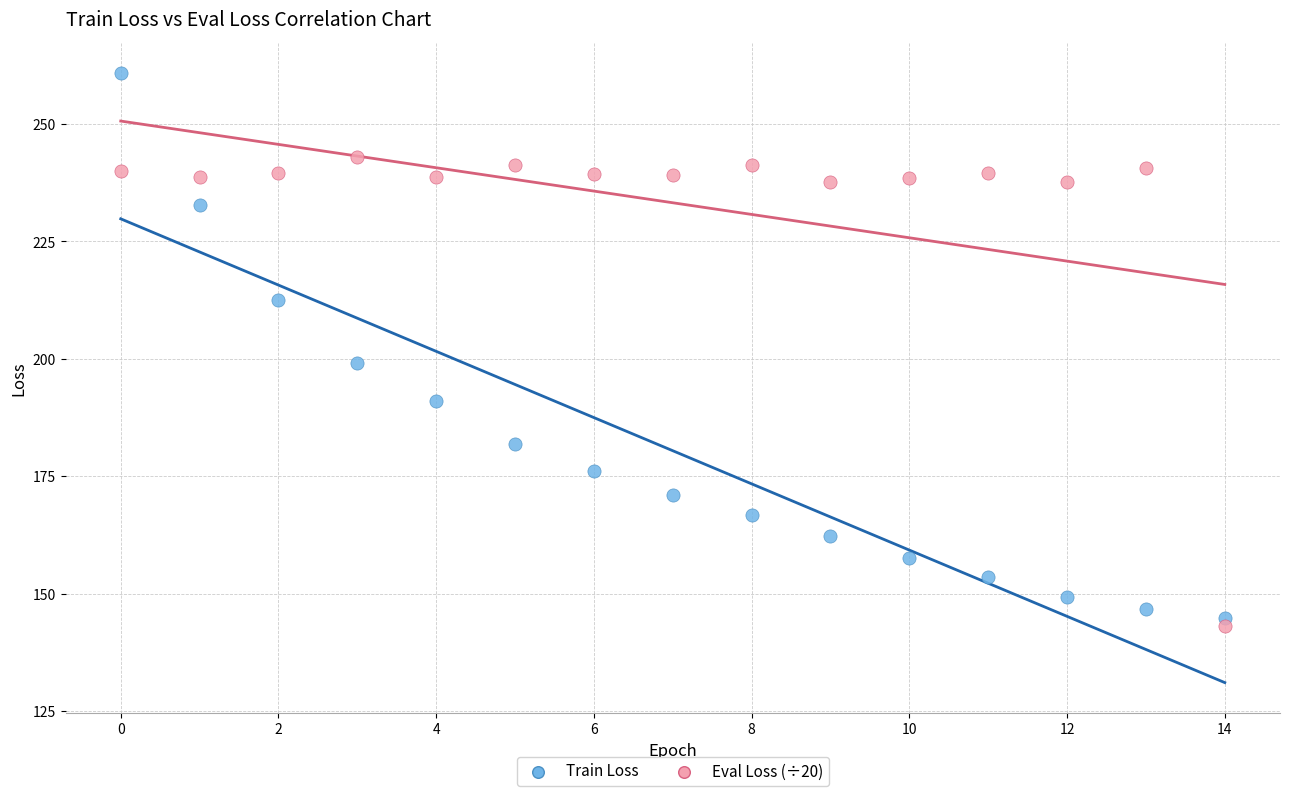

Which series contains the highest Y value?

Train Loss